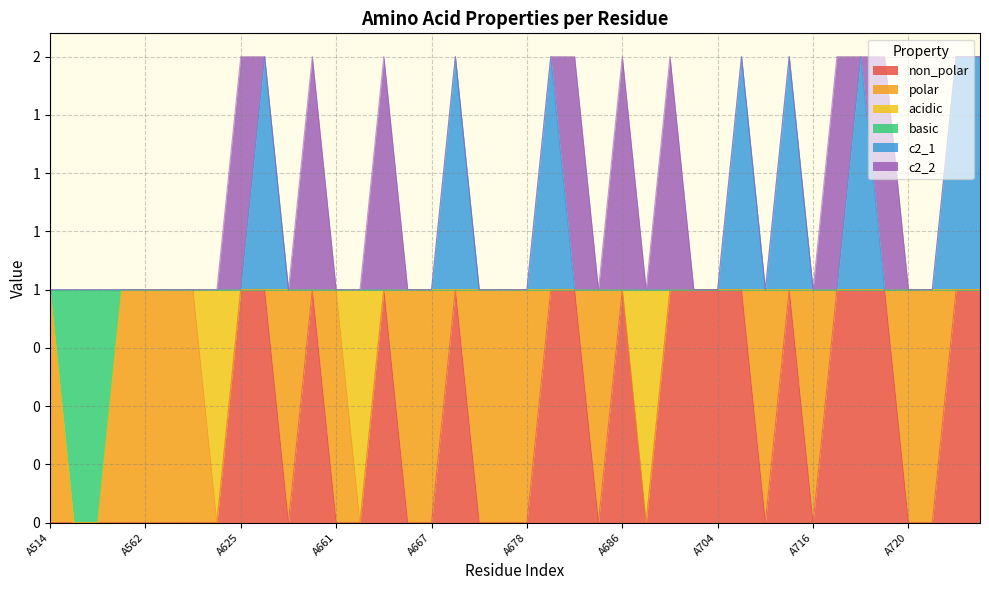

List the labels in order of basic value, smallest first.

A515, A519, A514, A561, A562, A563, A623, A624, A625, A626, A628, A629, A661, A664, A665, A666, A667, A668, A669, A675, A678, A679, A682, A683, A686, A689, A701, A703, A704, A712, A714, A715, A716, A717, A718, A719, A720, A721, A722, A723